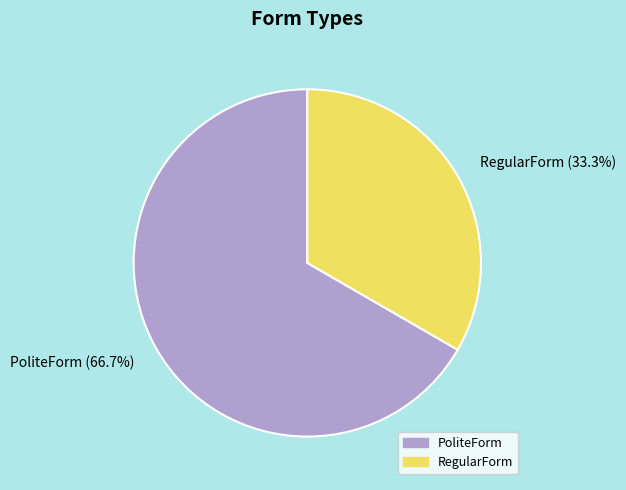

Which slice represents more than half of the pie?

PoliteForm